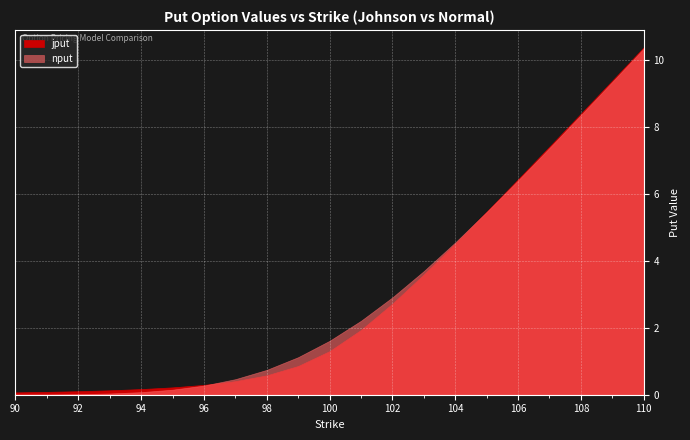

How many values in the nput series exceed 1?

12